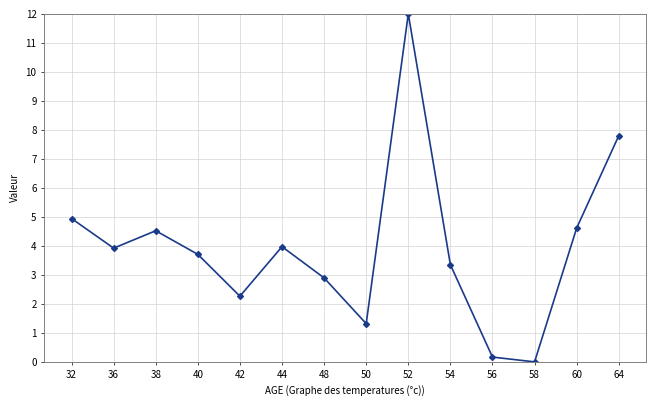

Reading right to left, list all the values displayed in this chart.

64=7.8	60=4.6	58=0.0	56=0.2	54=3.4	52=12.0	50=1.3	48=2.9	44=4.0	42=2.3	40=3.7	38=4.5	36=3.9	32=4.9